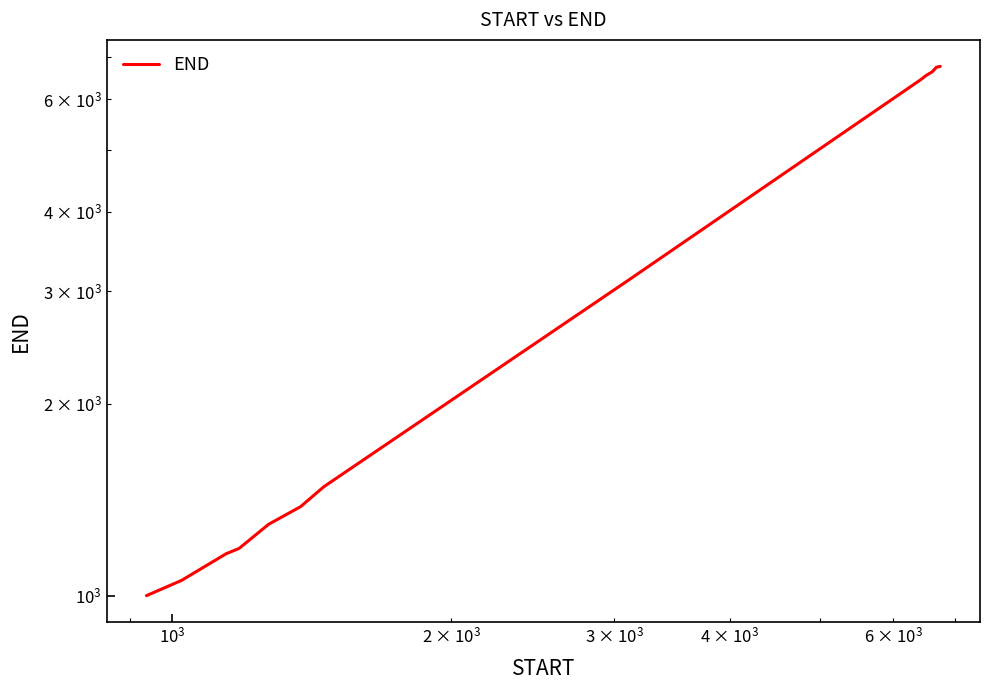

What is the value of the 10th point from the left?

6537